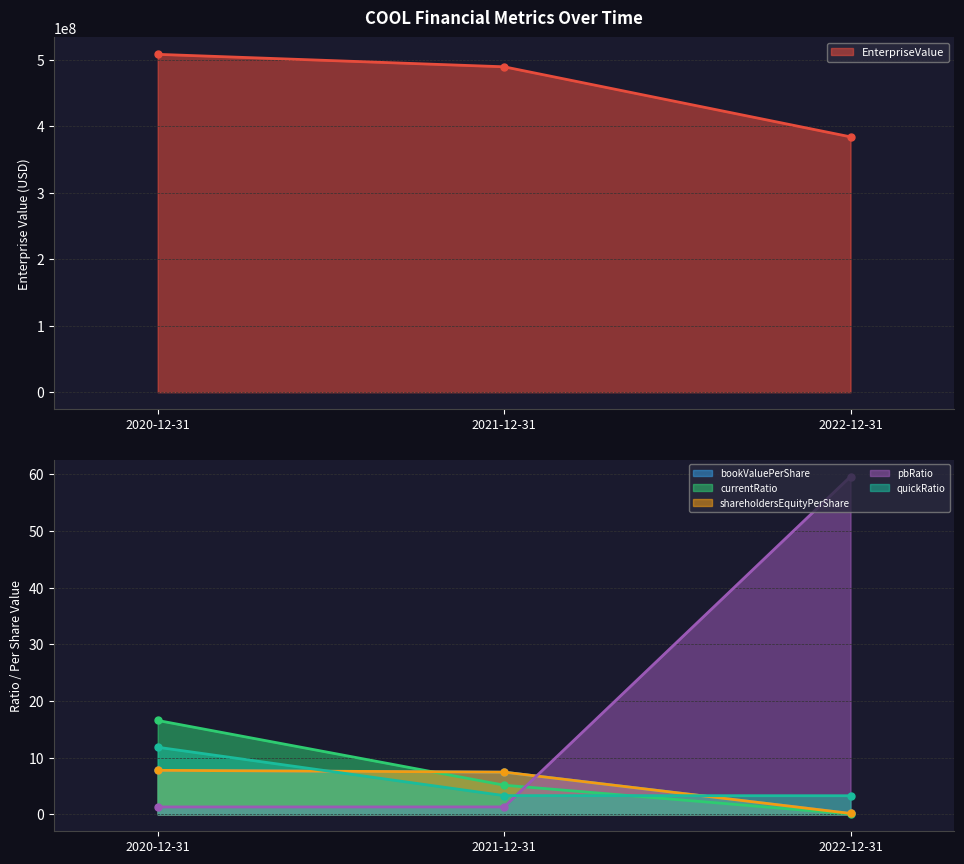

How many data points does each series have?

3